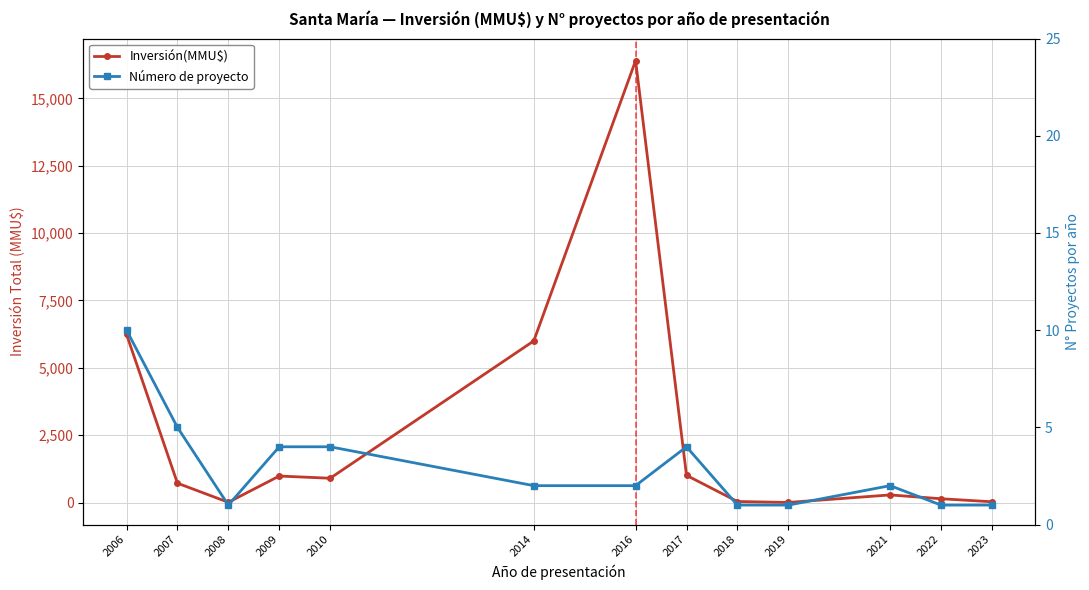

How many lines are shown in the chart?

2